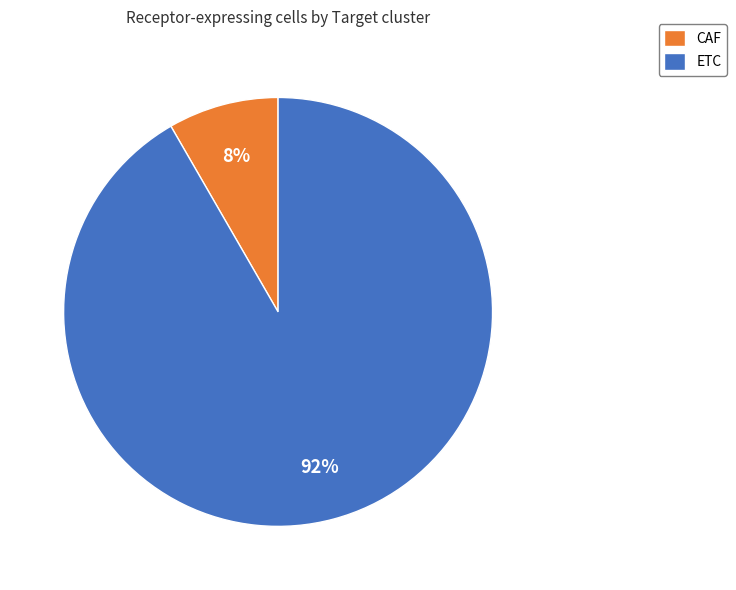

The ETC slice represents 92% of the pie. True or false?

True